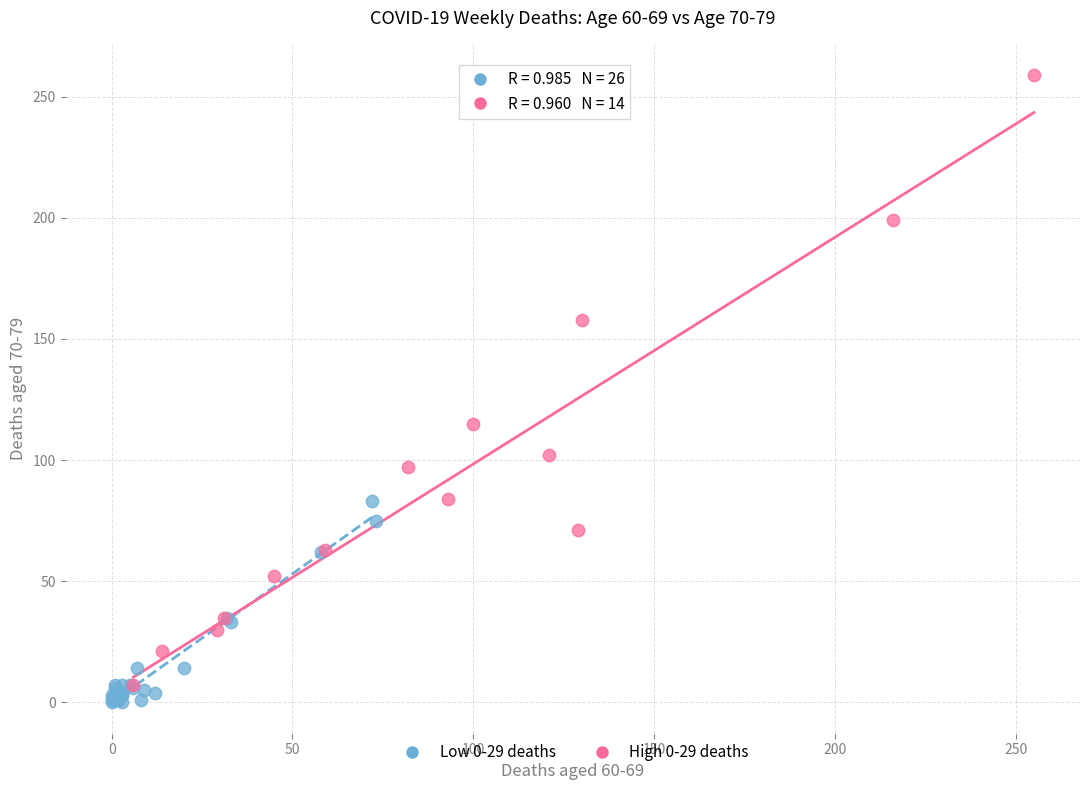

Which series has the widest spread of Y values?

High 0-29 deaths